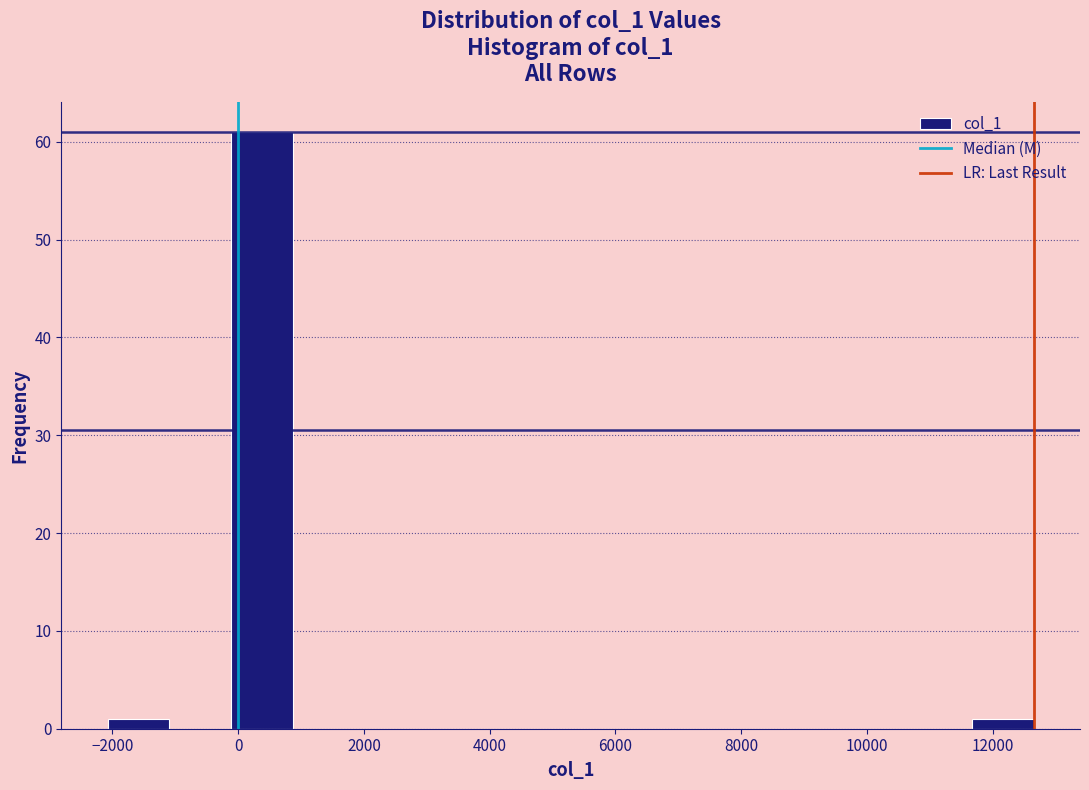

Reading left to right, transcribe this chart: for each bar, give the range it covers on the x-axis and its height. Neither the bar edges nor the heights are printed on the chart, so give them approximately, as read against the axes.

-2000 to -1000: 1
-1000 to -200: 0
-200 to 800: 61
800 to 1800: 0
1800 to 2800: 0
2800 to 3800: 0
3800 to 4800: 0
4800 to 5800: 0
5800 to 6800: 0
6800 to 7800: 0
7800 to 8800: 0
8800 to 9800: 0
9800 to 10600: 0
10600 to 11600: 0
11600 to 12600: 1